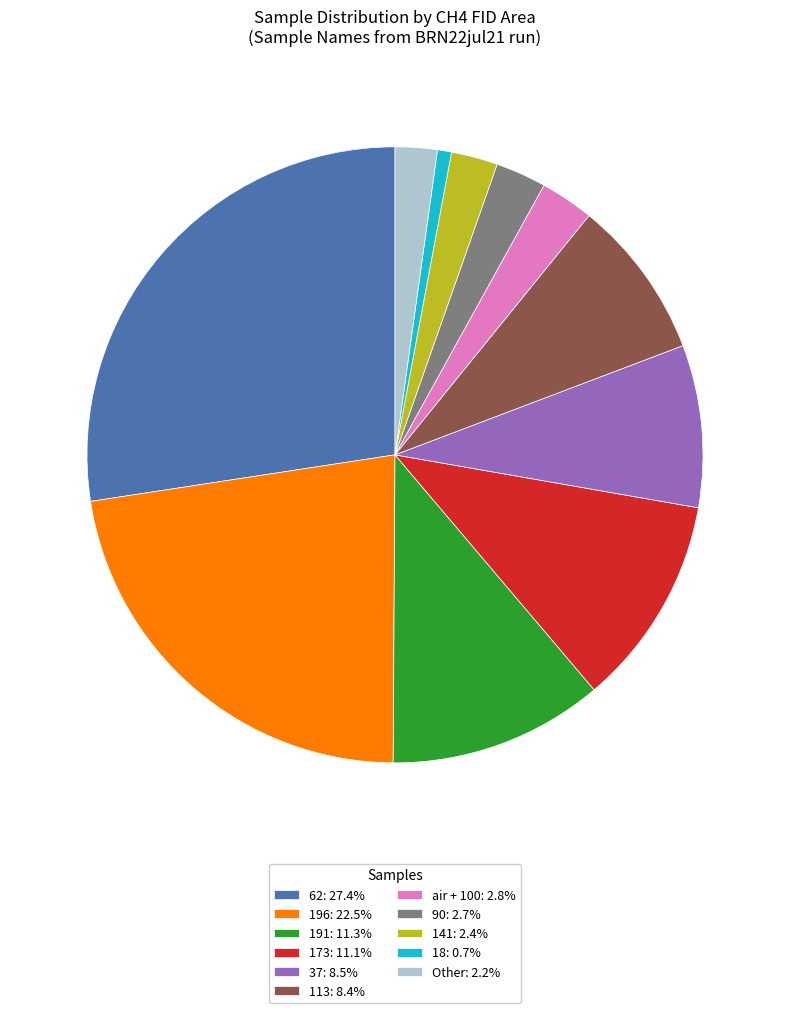

Is the sum of Other: 2.2% and 113: 8.4% greater than half?

No